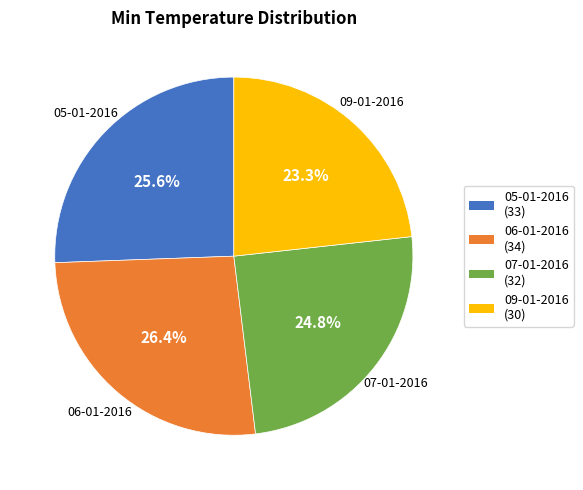

What percentage is the 07-01-2016 slice, to the nearest percent?

25%